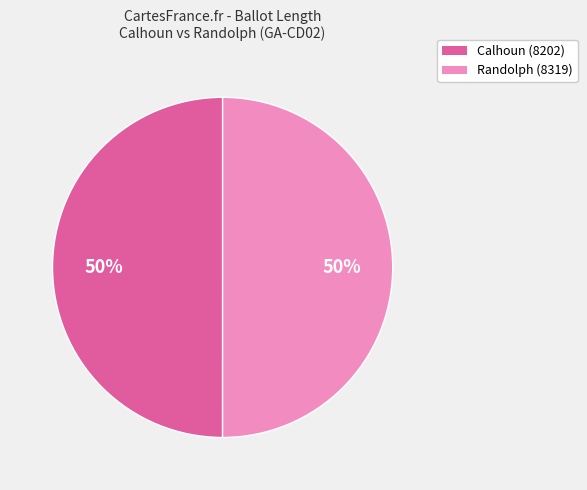

How many slices are in this pie chart?

2